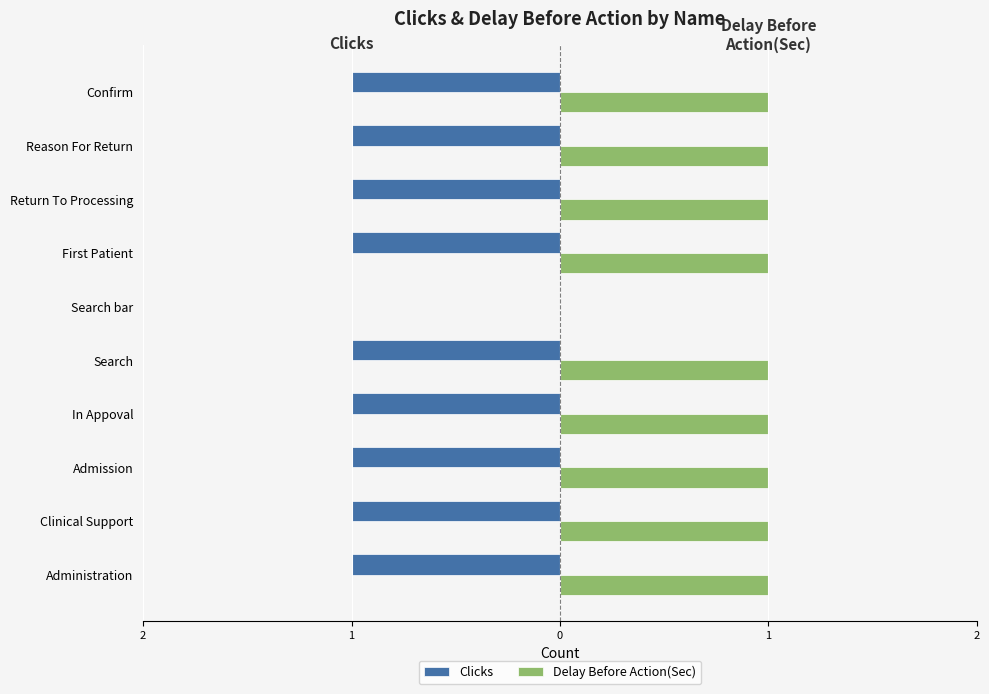

What are all the series names shown in the legend?

Clicks, Delay Before Action(Sec)